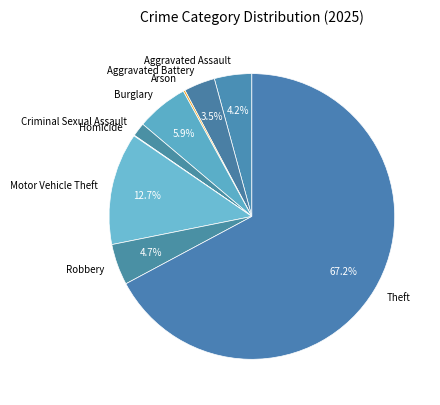

Which slice is the largest?

Theft